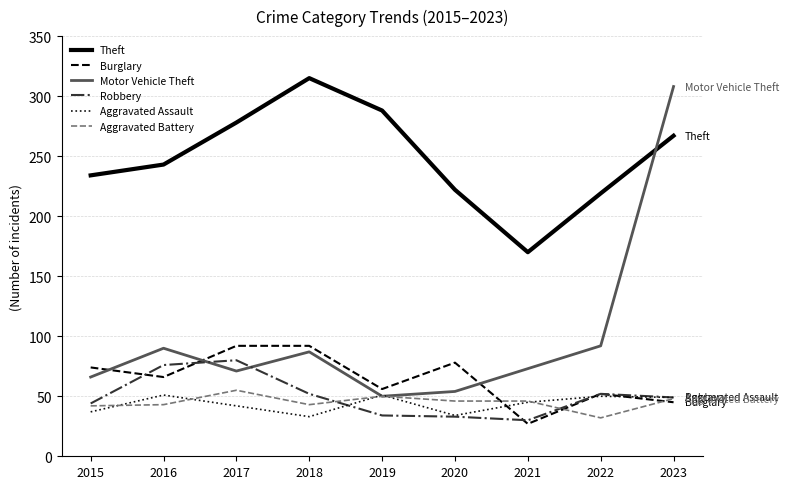

Where is the first local maximum for Aggravated Assault?

2016